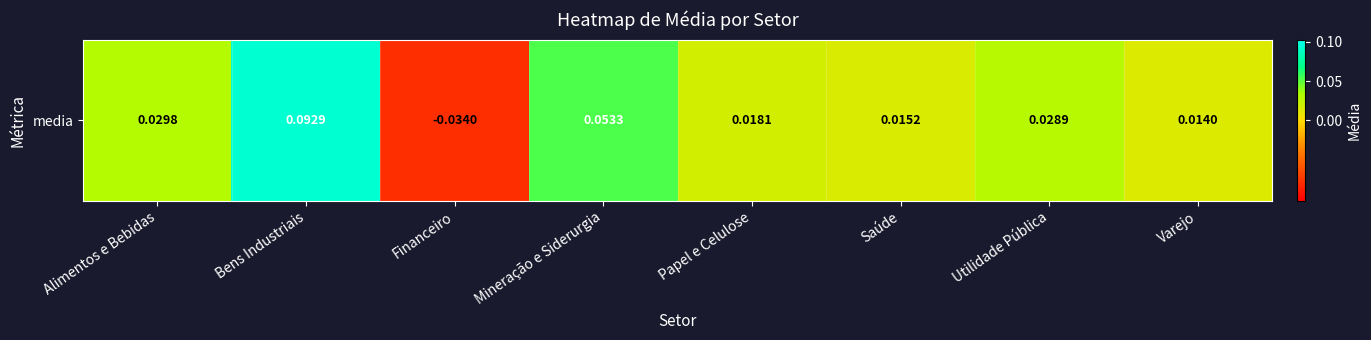

Is it true that the value at Alimentos e Bebidas is 0.0?

False